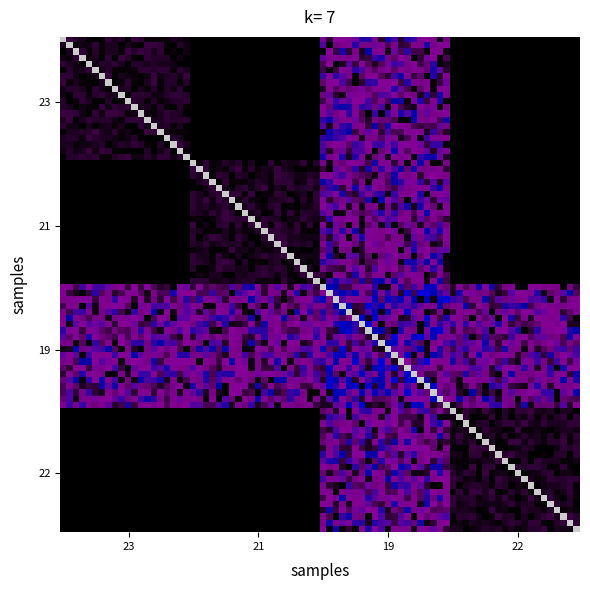

Which category has the lowest value across all series?

23